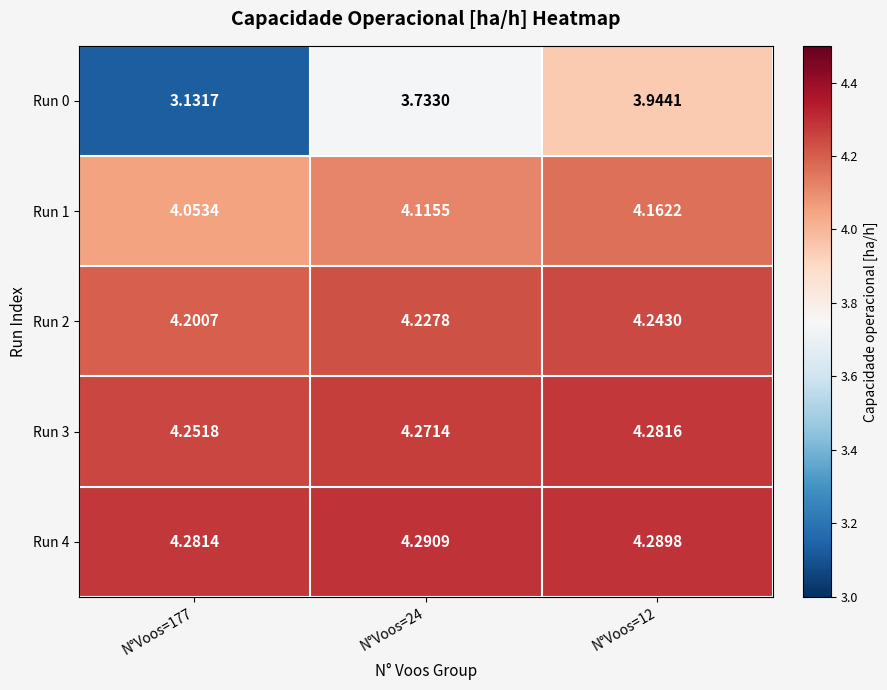

How many series are shown in this chart?

5